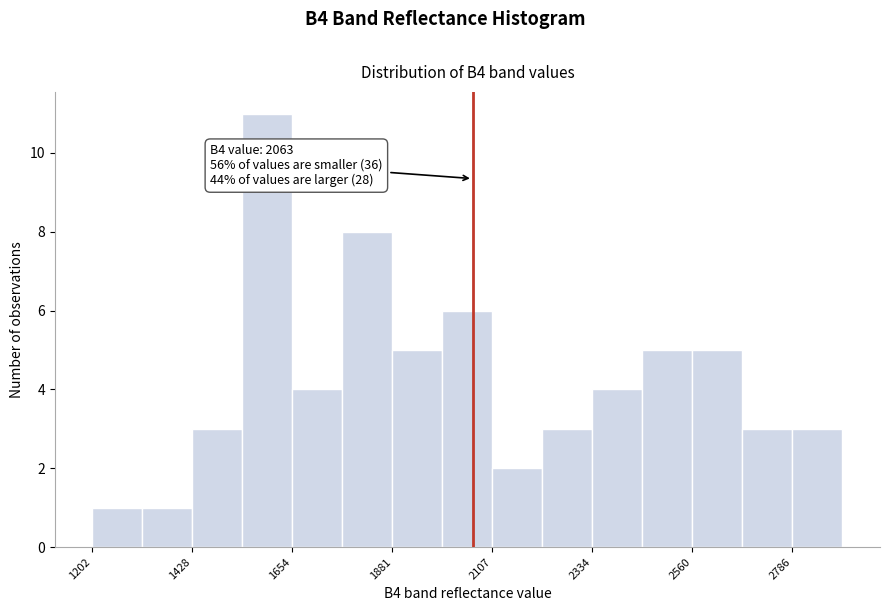

Around what value on the x-axis is the tallest bar? Give the approximate position of its centre, as read against the axis.

1600